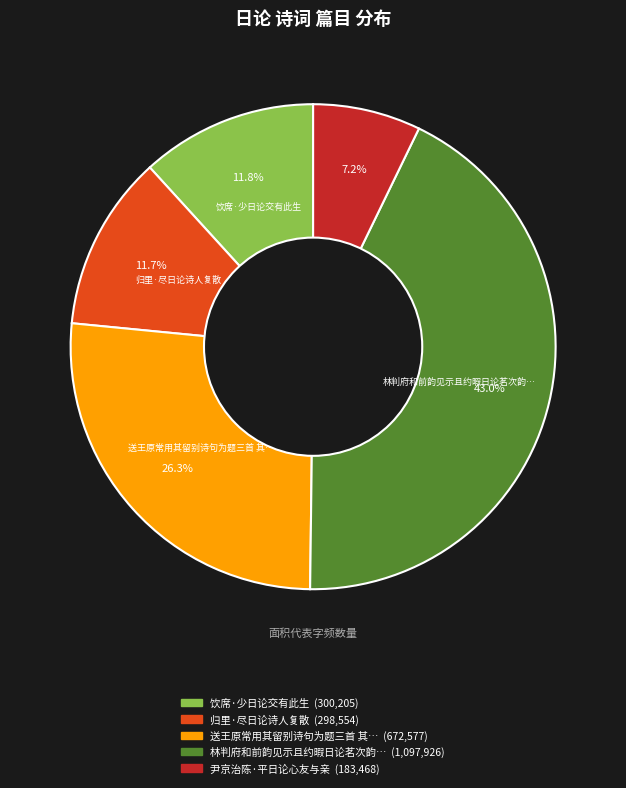

Does any single category account for the majority?

No